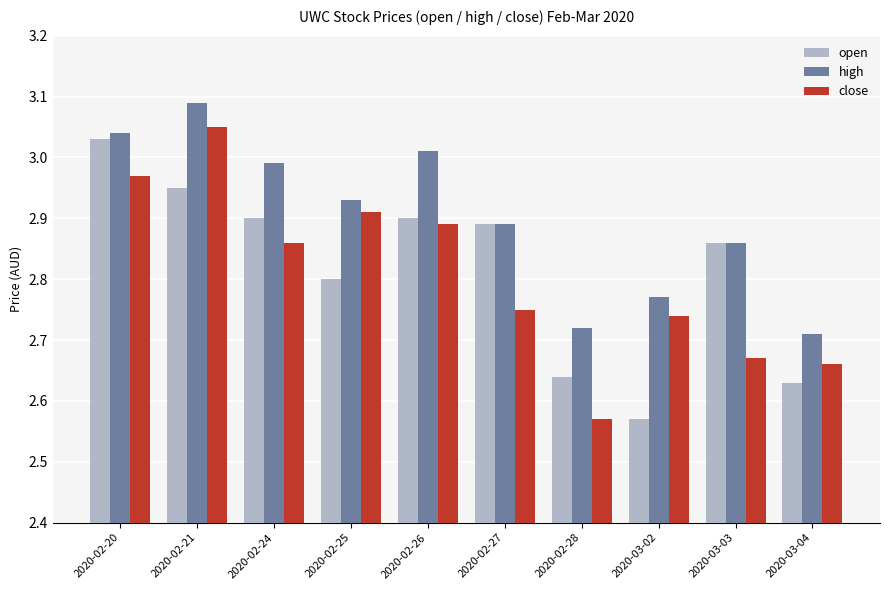

At which label does close reach its minimum?

2020-02-28